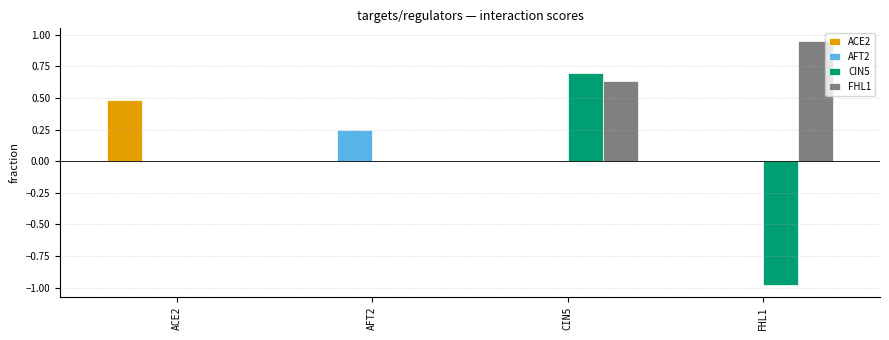

The ACE2 series shows -0.2 at AFT2. True or false?

False